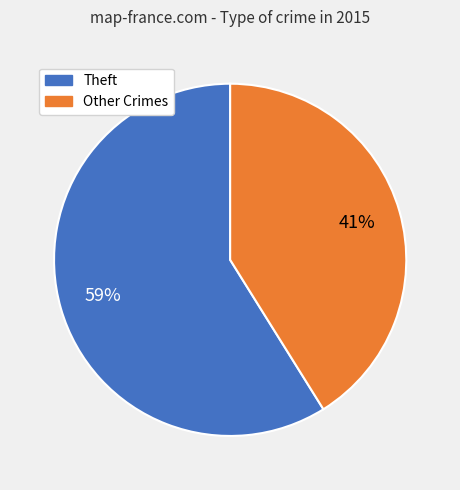

Do Other Crimes and Theft together represent more than half of the pie?

Yes